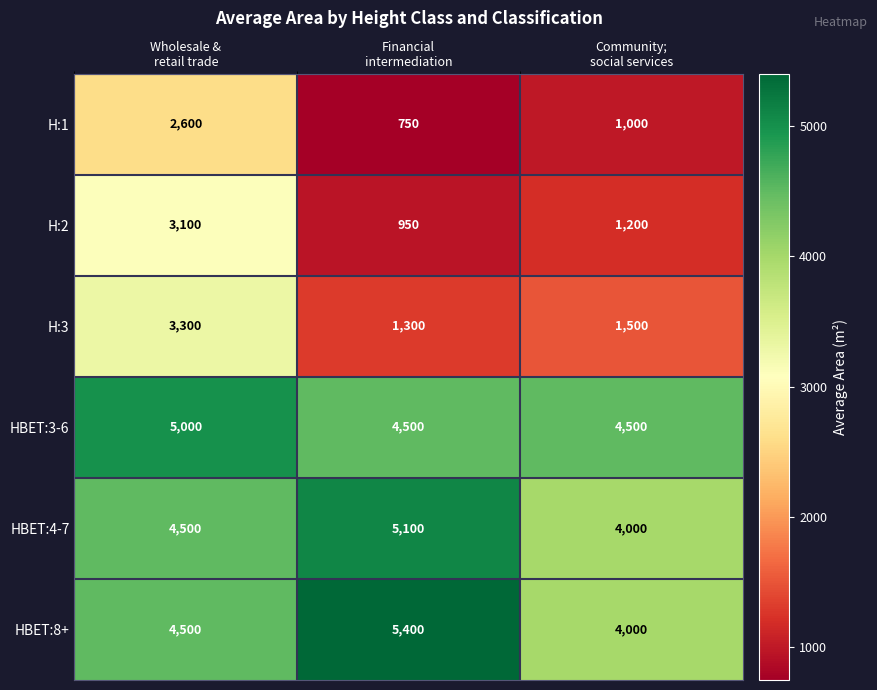

What is the spread (max minus min) of values at Community;
social services?

3500